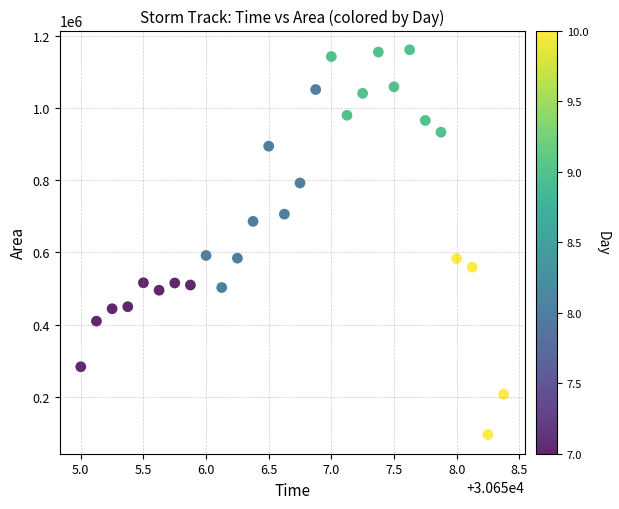

What is the range of Y values (max minus min)?

1065000